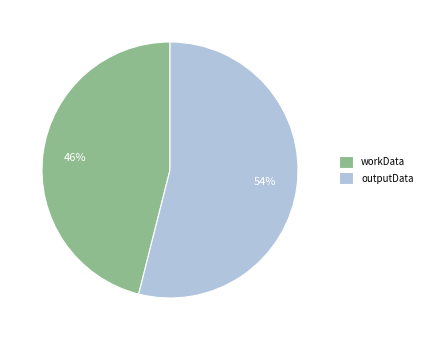

True or false: workData accounts for 60% of the total.

False